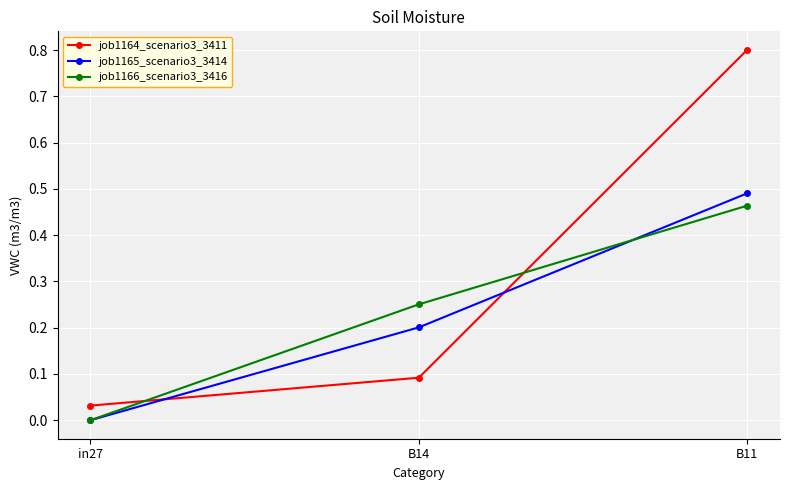

How many values in job1166_scenario3_3416 are above zero?

2